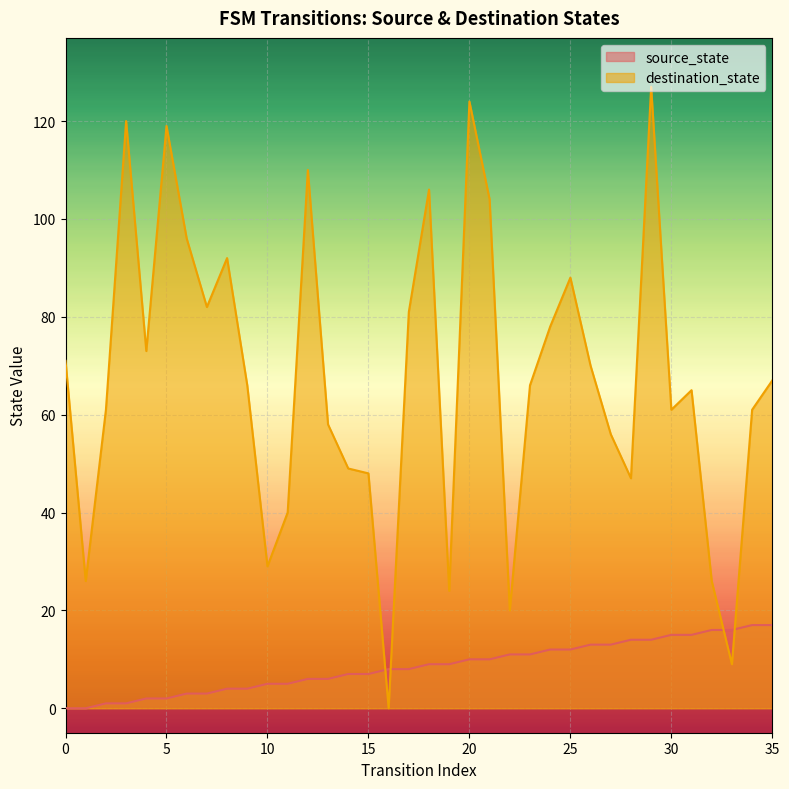

What are all the series names shown in the legend?

source_state, destination_state